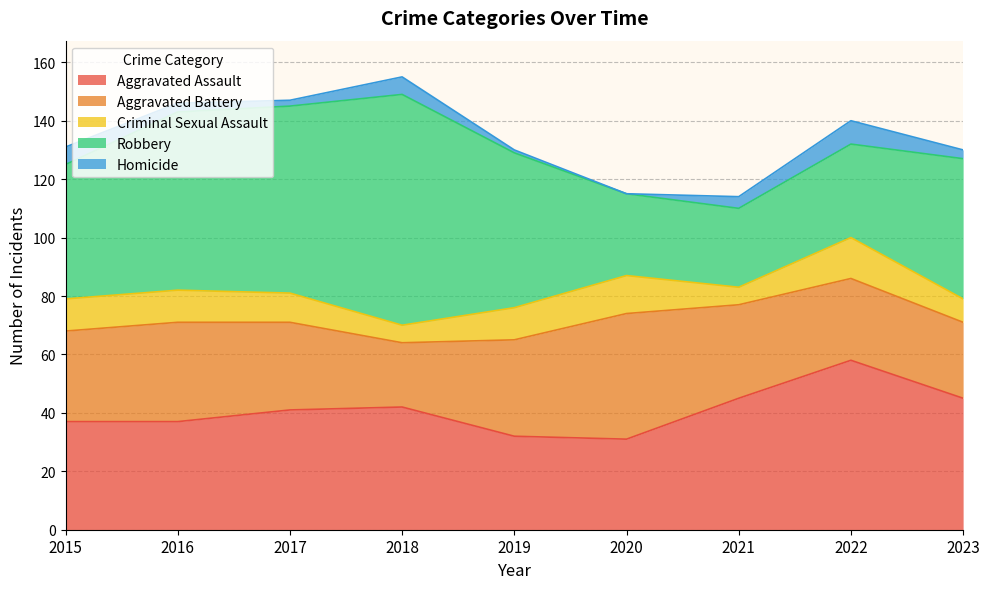

Reading right to left, what are all the values shown in this chart?

Aggravated Assault: 2023=45	2022=58	2021=45	2020=31	2019=32	2018=42	2017=41	2016=37	2015=37
Aggravated Battery: 2023=26	2022=28	2021=32	2020=43	2019=33	2018=22	2017=30	2016=34	2015=31
Criminal Sexual Assault: 2023=8	2022=14	2021=6	2020=13	2019=11	2018=6	2017=10	2016=11	2015=11
Robbery: 2023=48	2022=32	2021=27	2020=28	2019=53	2018=79	2017=64	2016=61	2015=46
Homicide: 2023=3	2022=8	2021=4	2020=0	2019=1	2018=6	2017=2	2016=3	2015=6